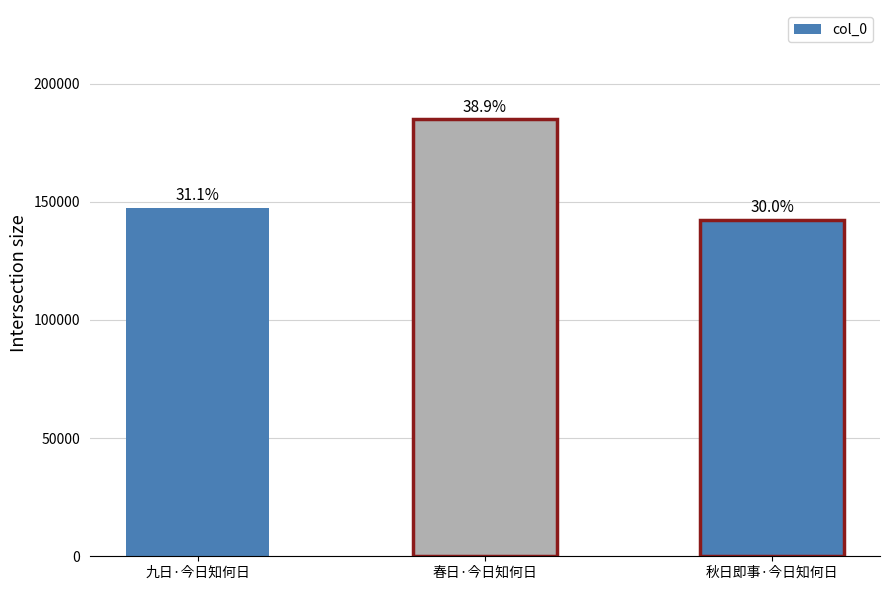

Reading right to left, extract all data points from this chart.

142472	184957	147461